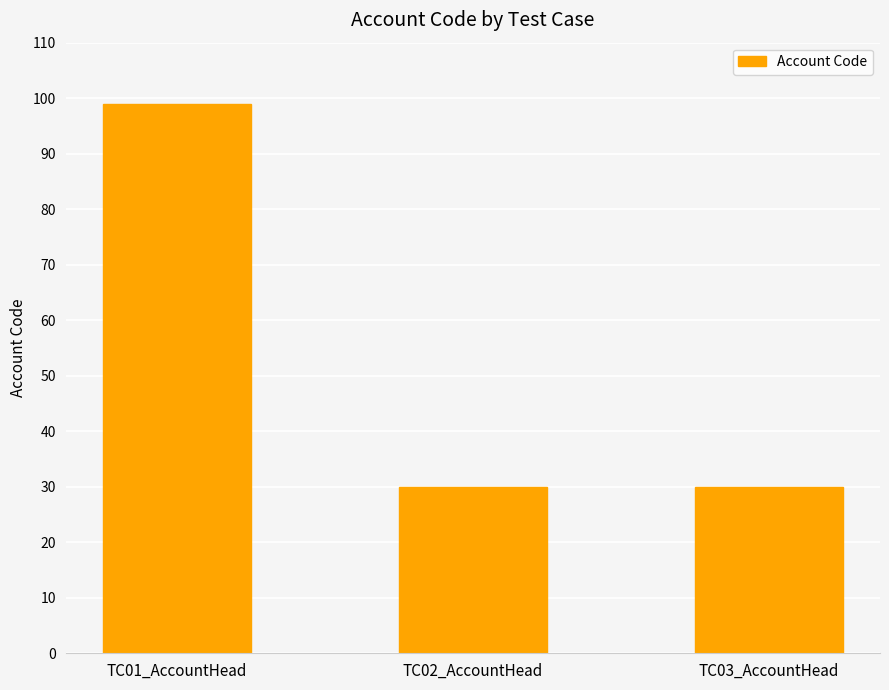

Between TC01_AccountHead and TC03_AccountHead, which is larger?

TC01_AccountHead